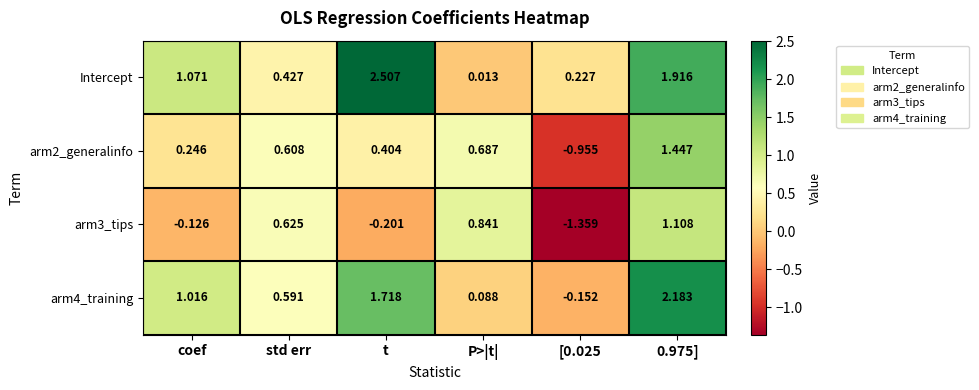

At how many categories does at least one series exceed 0?

6